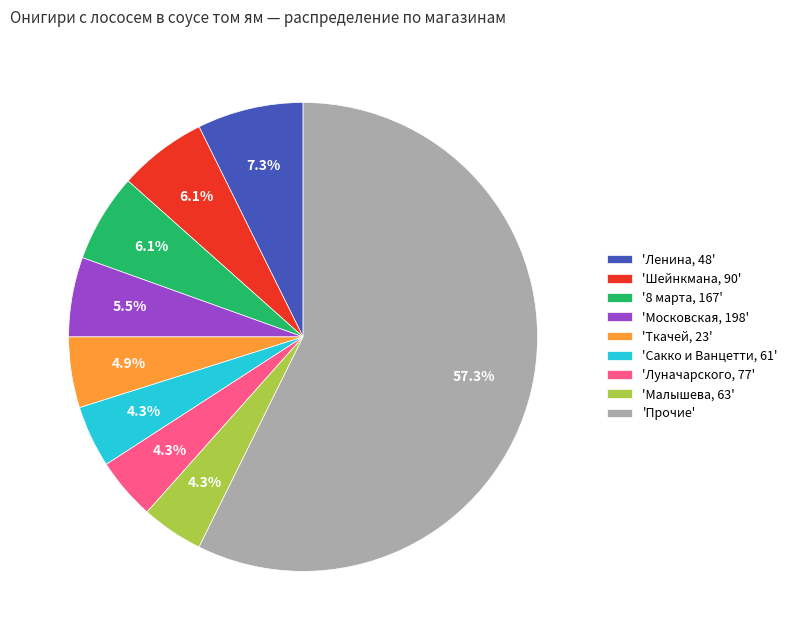

Approximately how many times larger is the value at 'Малышева, 63' compared to 'Шейнкмана, 90'?

0.7